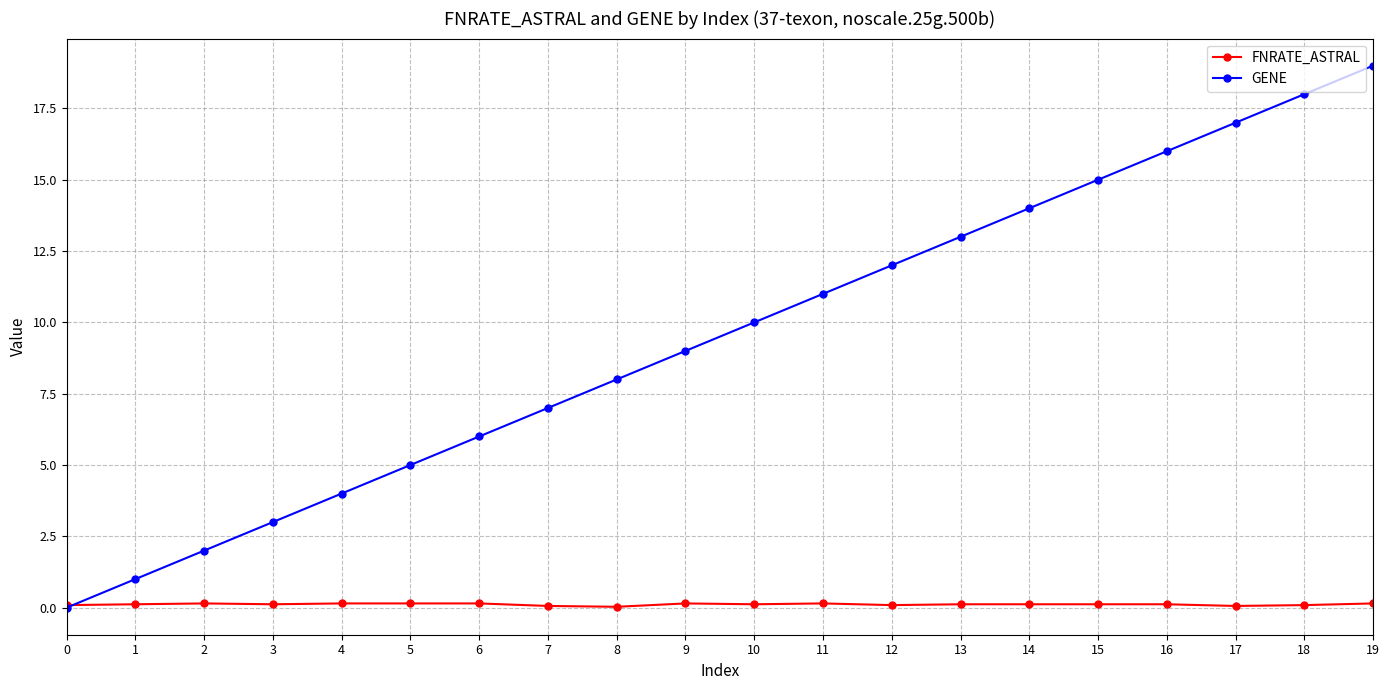

What is the maximum value shown in the chart?

19.0